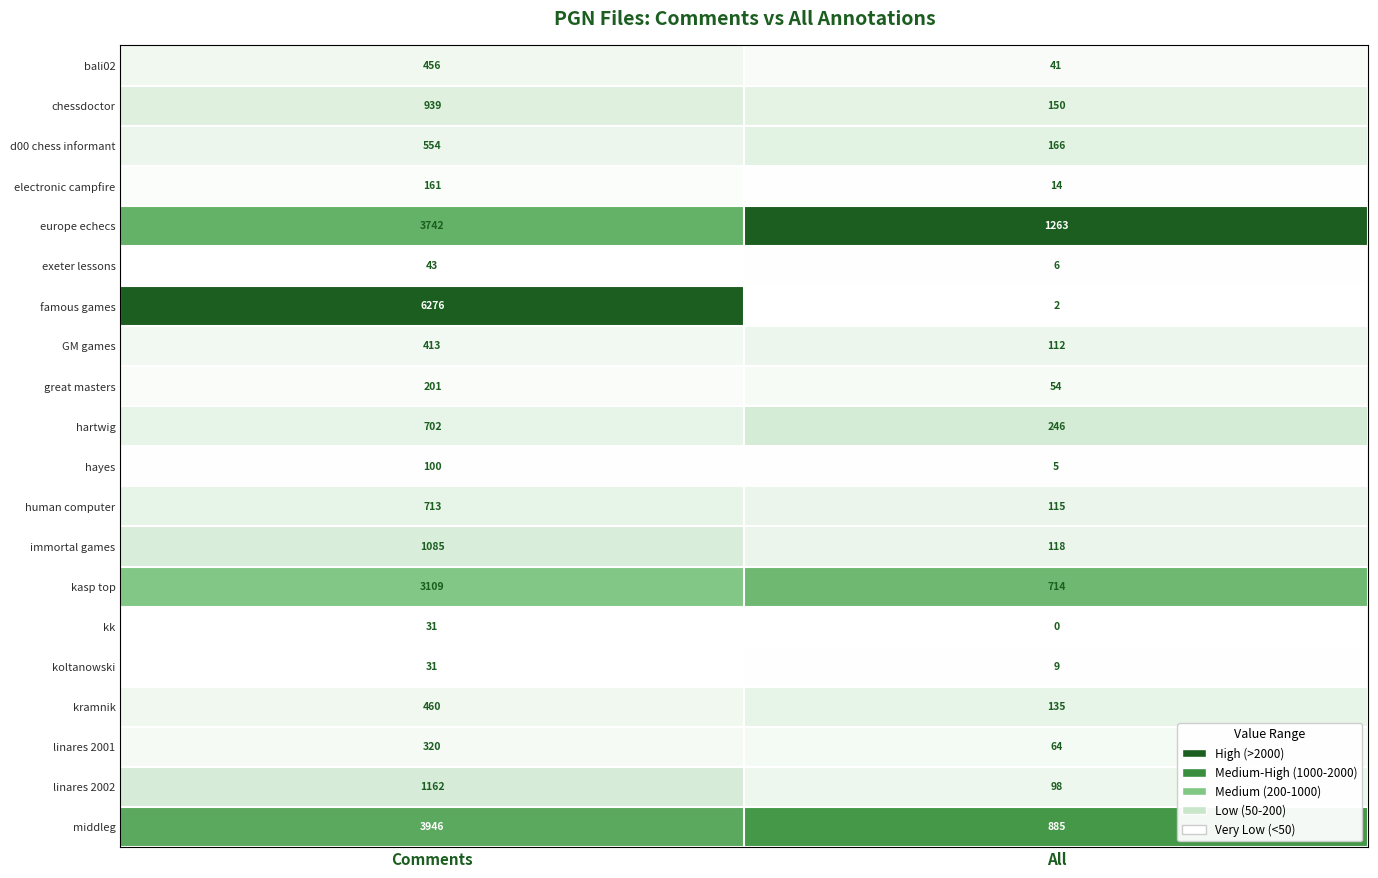

List the labels in order of exeter lessons value, largest first.

Comments, All